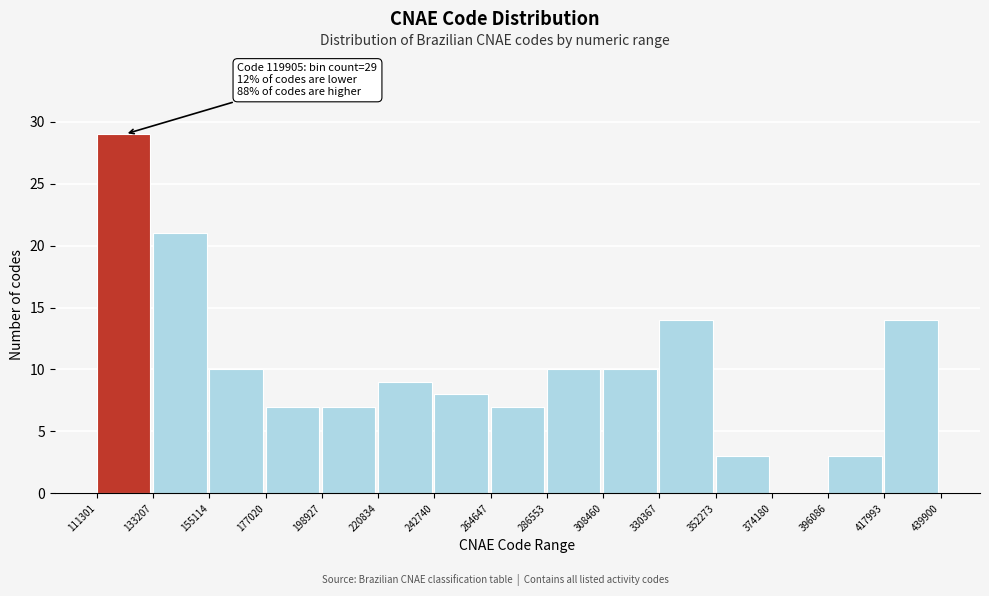

Which range on the x-axis has the tallest bar?

111301 to 133207